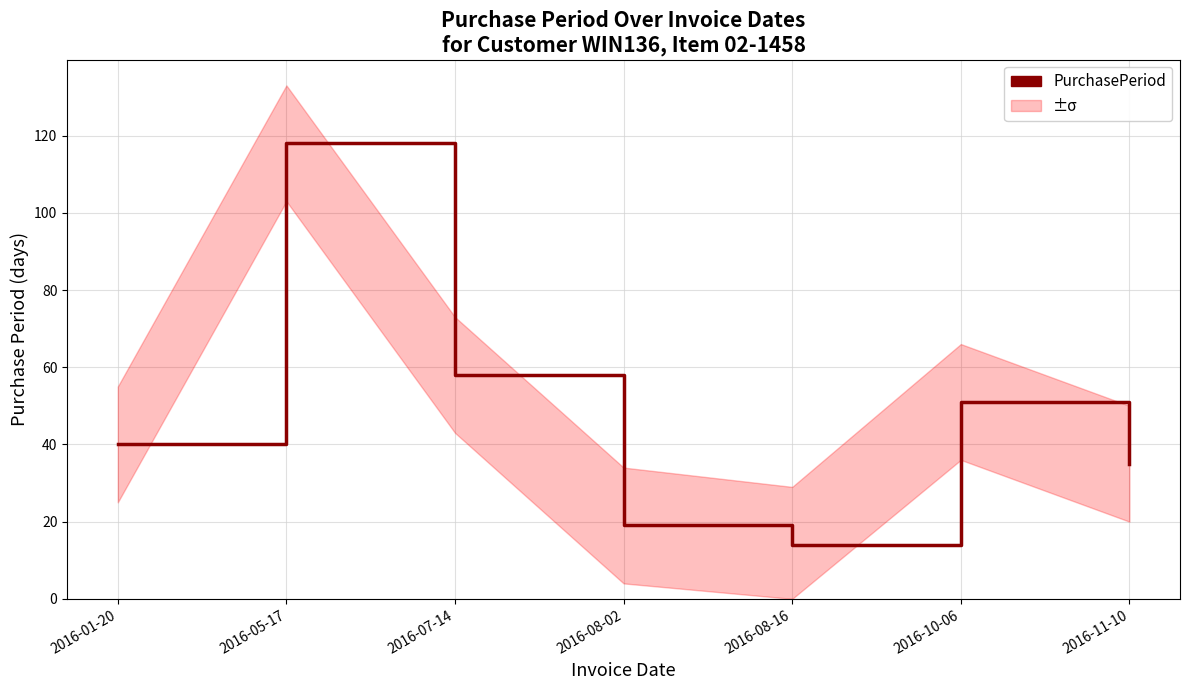

Reading left to right, what are all the values shown in this chart?

2016-01-20=40	2016-05-17=118	2016-07-14=58	2016-08-02=19	2016-08-16=14	2016-10-06=51	2016-11-10=35